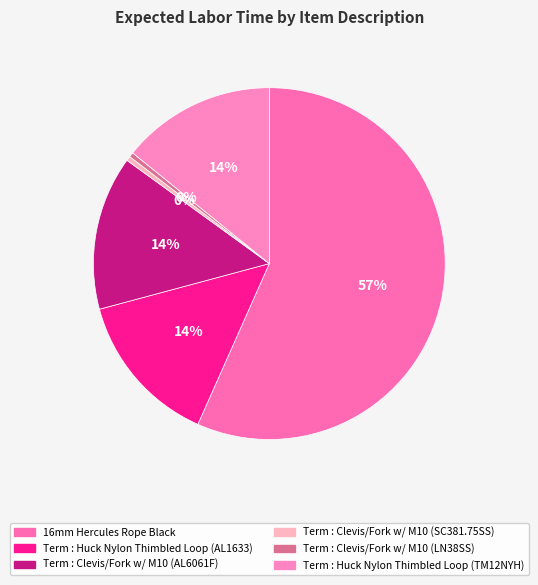

Is there a majority slice in this chart?

Yes